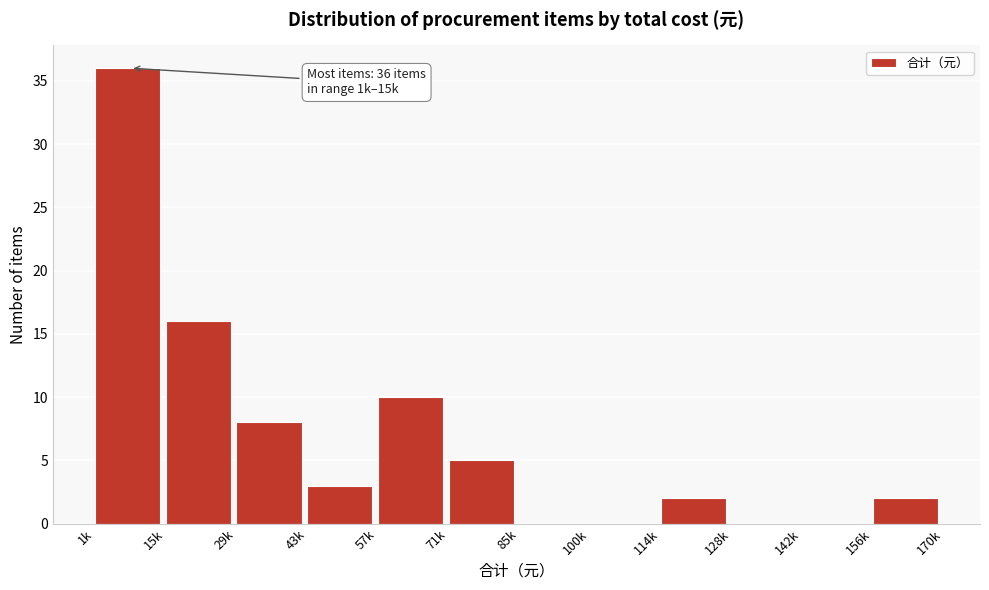

Reading left to right, what are all the values shown in this chart?

1k=36	15k=16	29k=8	43k=3	57k=10	71k=5	85k=0	100k=0	114k=2	128k=0	142k=0	156k=2